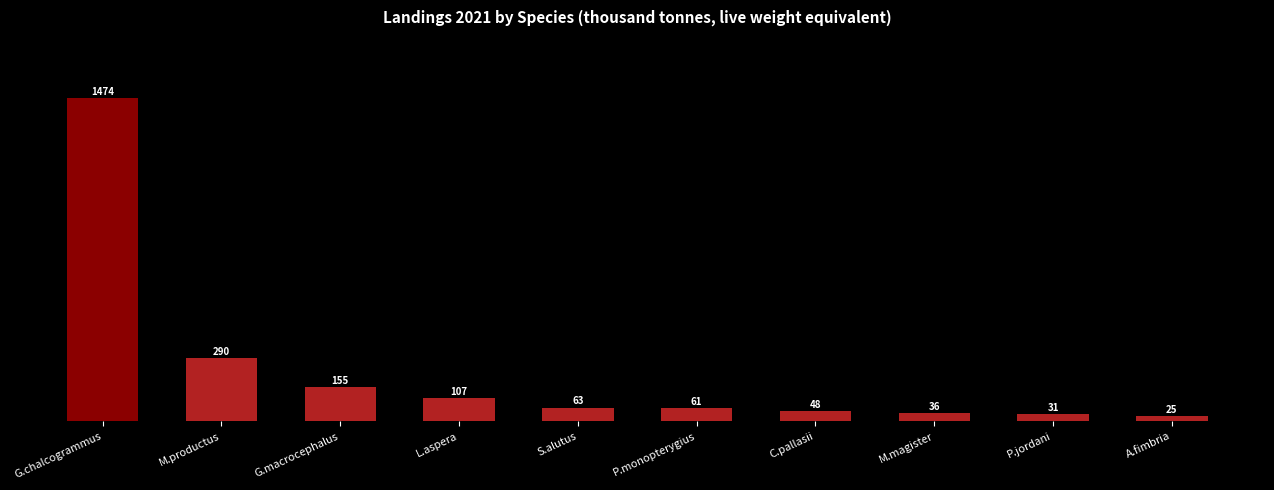

How many bars are there in total?

10